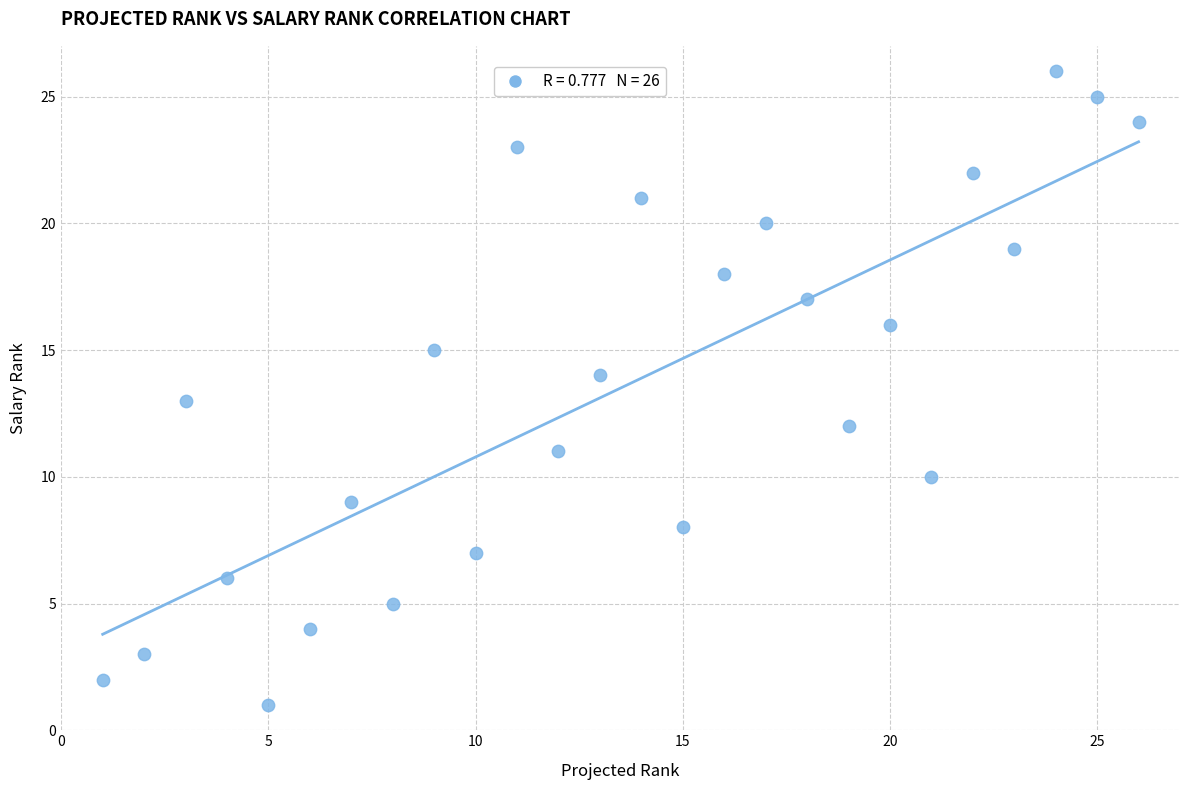

List the coordinates of all points as (X, Y) pairs, reading left to right.

(1, 2)  (2, 3)  (3, 13)  (4, 6)  (5, 1)  (6, 4)  (7, 9)  (8, 5)  (9, 15)  (10, 7)  (11, 23)  (12, 11)  (13, 14)  (14, 21)  (15, 8)  (16, 18)  (17, 20)  (18, 17)  (19, 12)  (20, 16)  (21, 10)  (22, 22)  (23, 19)  (24, 26)  (25, 25)  (26, 24)